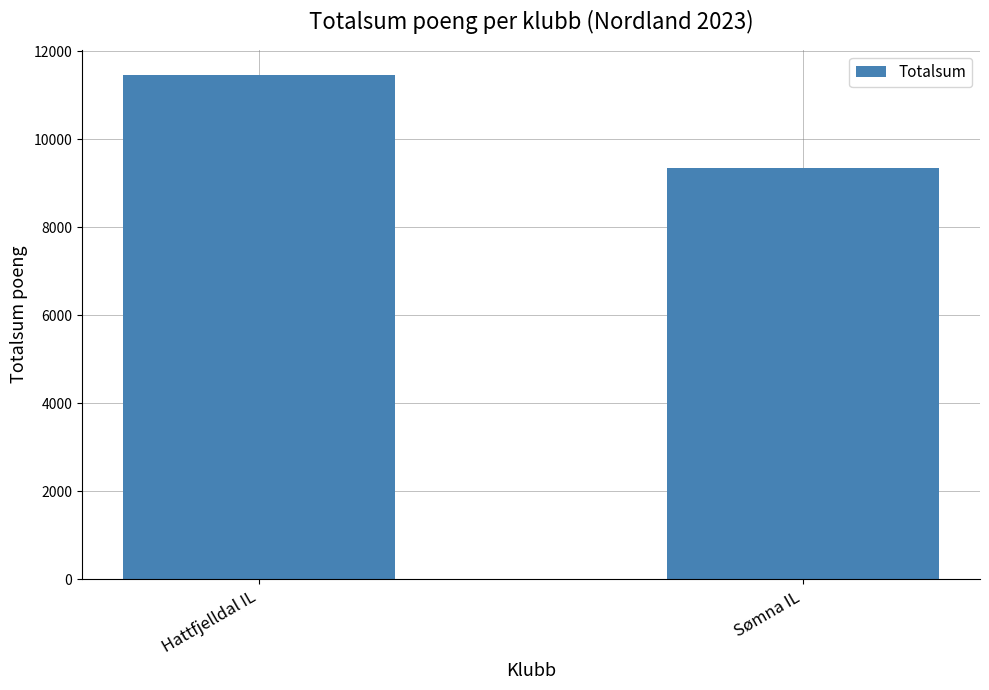

What is the approximate value at Hattfjelldal IL, to the nearest 50?

11450